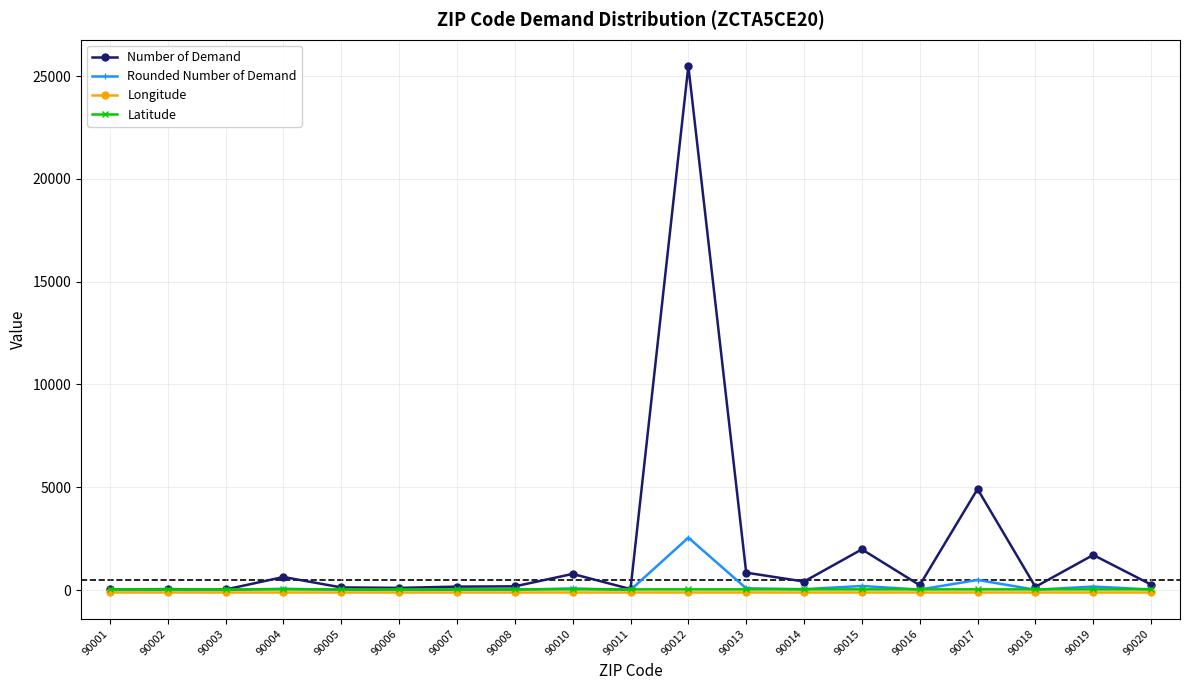

What is the difference between the Rounded Number of Demand values at 90005 and 90011?

8.1